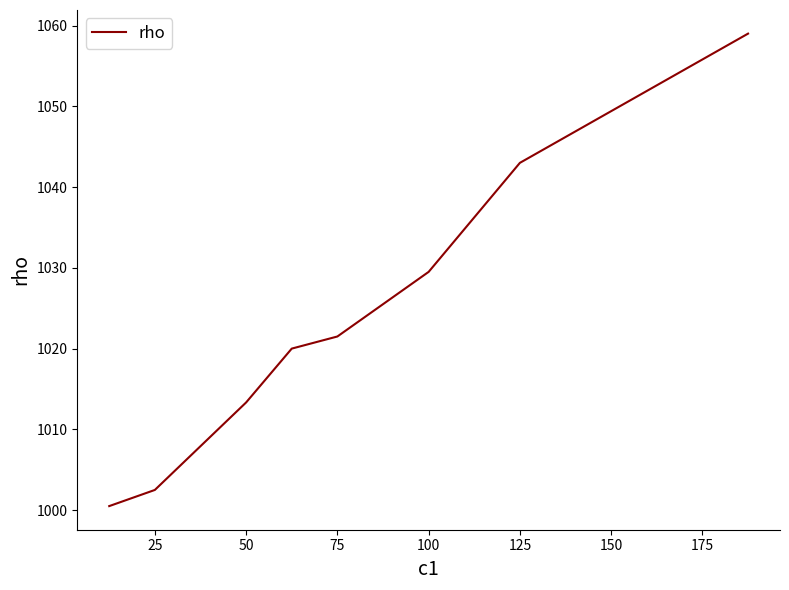

Count the number of values greater than 1021.

4